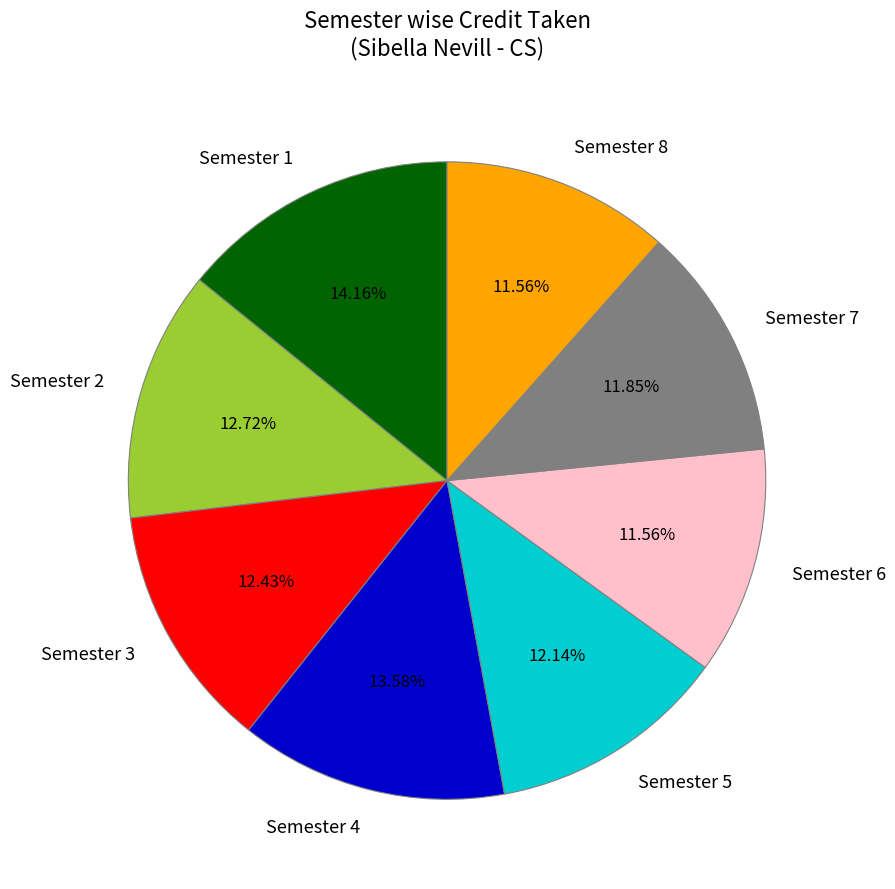

The Semester 5 slice represents 27% of the pie. True or false?

False